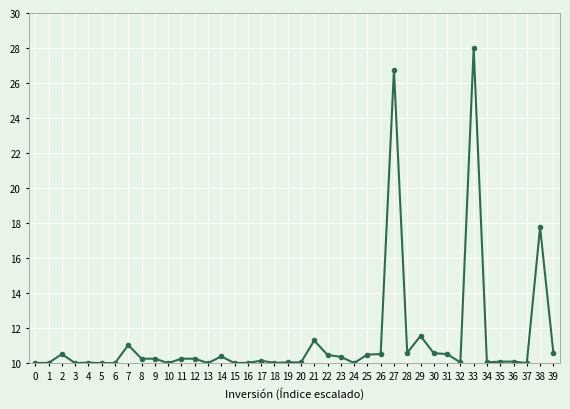

What is the smallest value displayed?

10.0